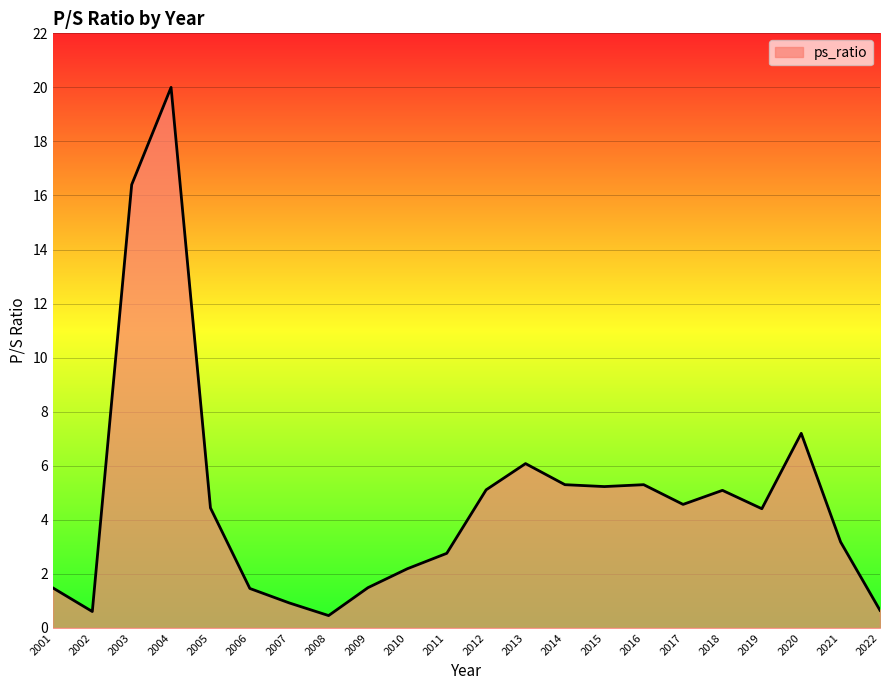

Is it true that the value at 2017 is 2.4?

False